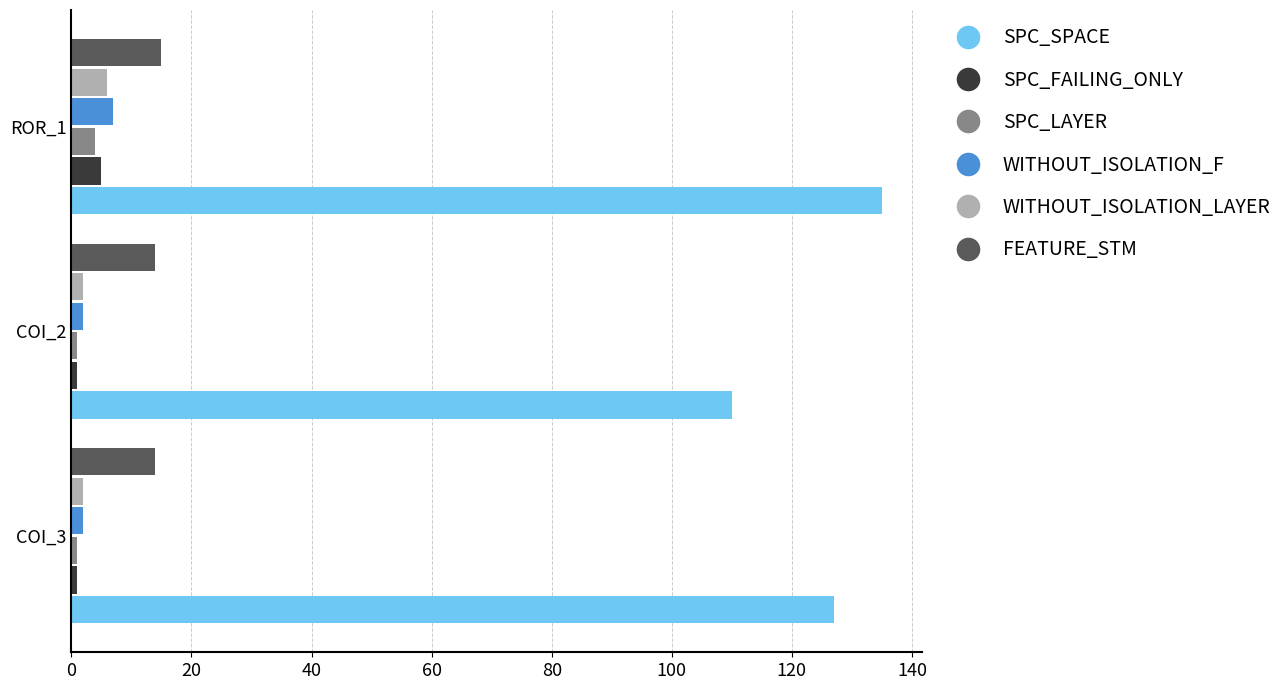

The value of WITHOUT_ISOLATION_LAYER at ROR_1 is 6. True or false?

True